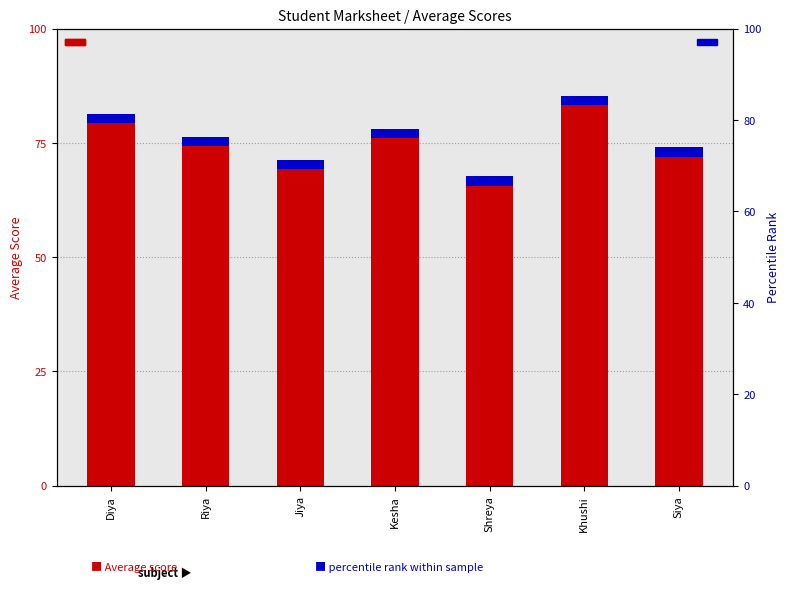

At which label does Average first exceed 76?

Diya